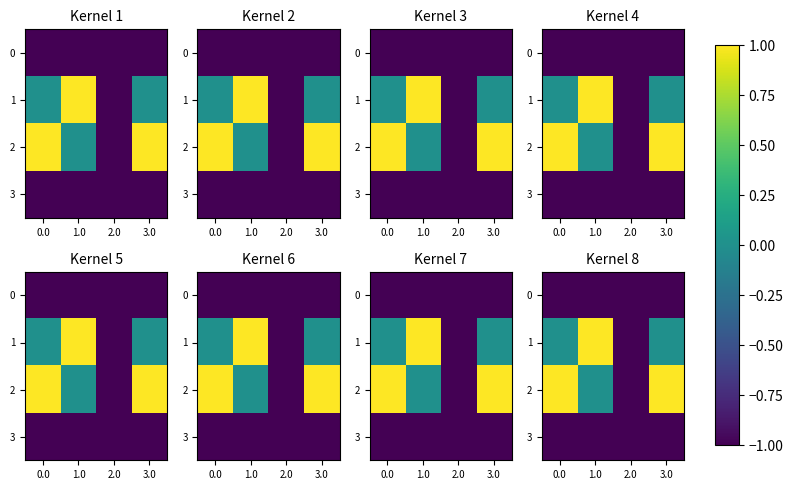

What is the total value across all series at 2.0?

-4